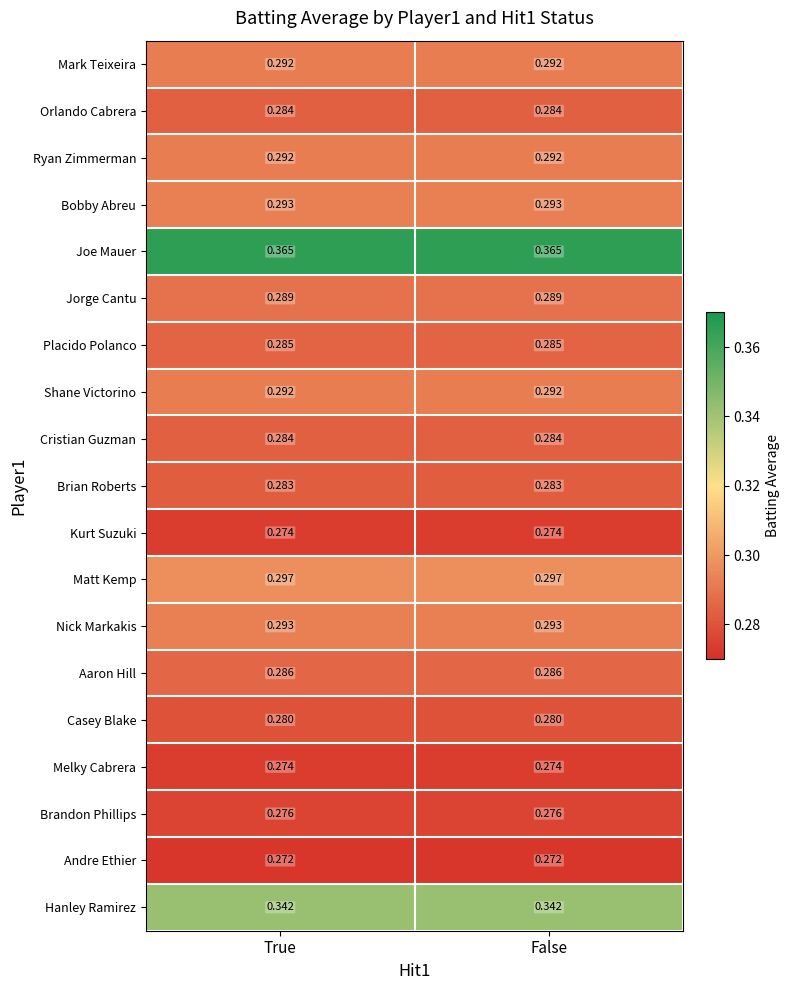

Which series has the largest total across all categories?

Joe Mauer